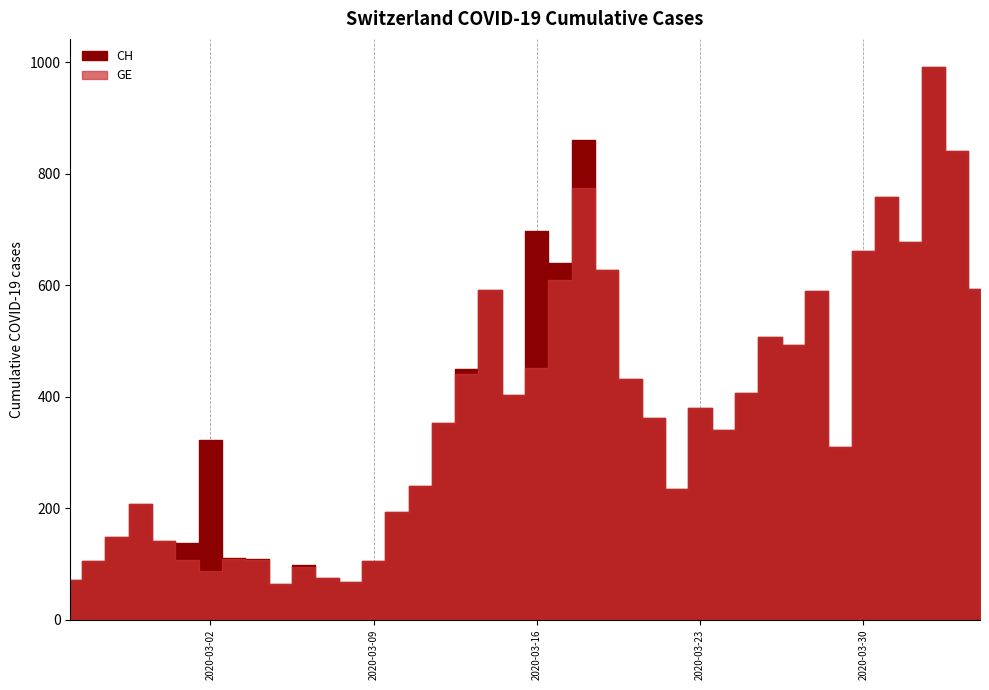

At which category is the sum across all series the highest?

39